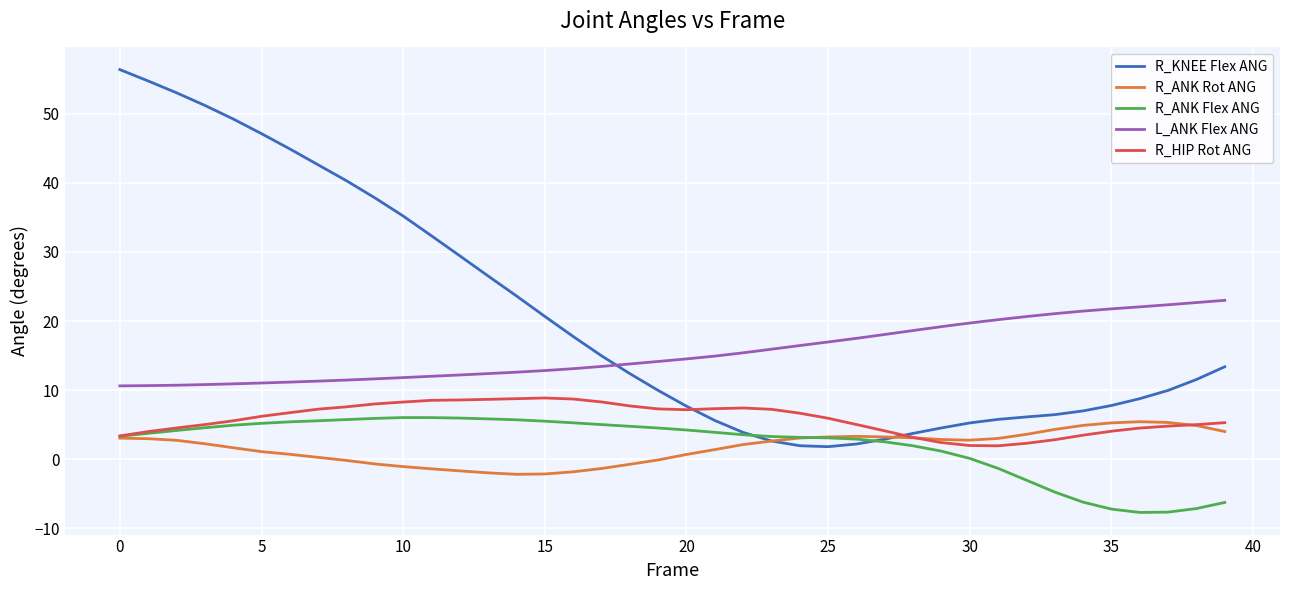

How many series are shown in this chart?

5